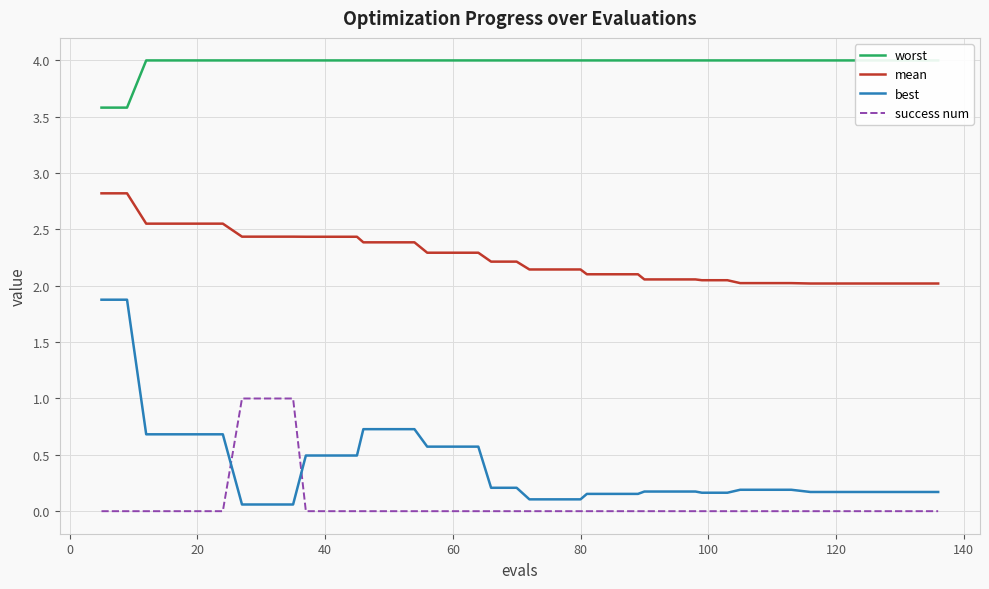

Reading left to right, transcribe all the data shown in this chart.

worst: 3.6	3.6	4.0	4.0	4.0	4.0	4.0	4.0	4.0	4.0	4.0	4.0	4.0	4.0	4.0	4.0	4.0	4.0	4.0	4.0	4.0	4.0	4.0	4.0	4.0	4.0	4.0	4.0	4.0	4.0	4.0	4.0	4.0	4.0	4.0	4.0	4.0	4.0	4.0	4.0
mean: 2.8	2.8	2.6	2.6	2.6	2.6	2.4	2.4	2.4	2.4	2.4	2.4	2.4	2.4	2.4	2.3	2.3	2.3	2.2	2.2	2.1	2.1	2.1	2.1	2.1	2.1	2.1	2.1	2.1	2.0	2.0	2.0	2.0	2.0	2.0	2.0	2.0	2.0	2.0	2.0
best: 1.9	1.9	0.7	0.7	0.7	0.7	0.1	0.1	0.1	0.5	0.5	0.5	0.7	0.7	0.7	0.6	0.6	0.6	0.2	0.2	0.1	0.1	0.1	0.2	0.2	0.2	0.2	0.2	0.2	0.2	0.2	0.2	0.2	0.2	0.2	0.2	0.2	0.2	0.2	0.2
success num: 0.0	0.0	0.0	0.0	0.0	0.0	1.0	1.0	1.0	0.0	0.0	0.0	0.0	0.0	0.0	0.0	0.0	0.0	0.0	0.0	0.0	0.0	0.0	0.0	0.0	0.0	0.0	0.0	0.0	0.0	0.0	0.0	0.0	0.0	0.0	0.0	0.0	0.0	0.0	0.0